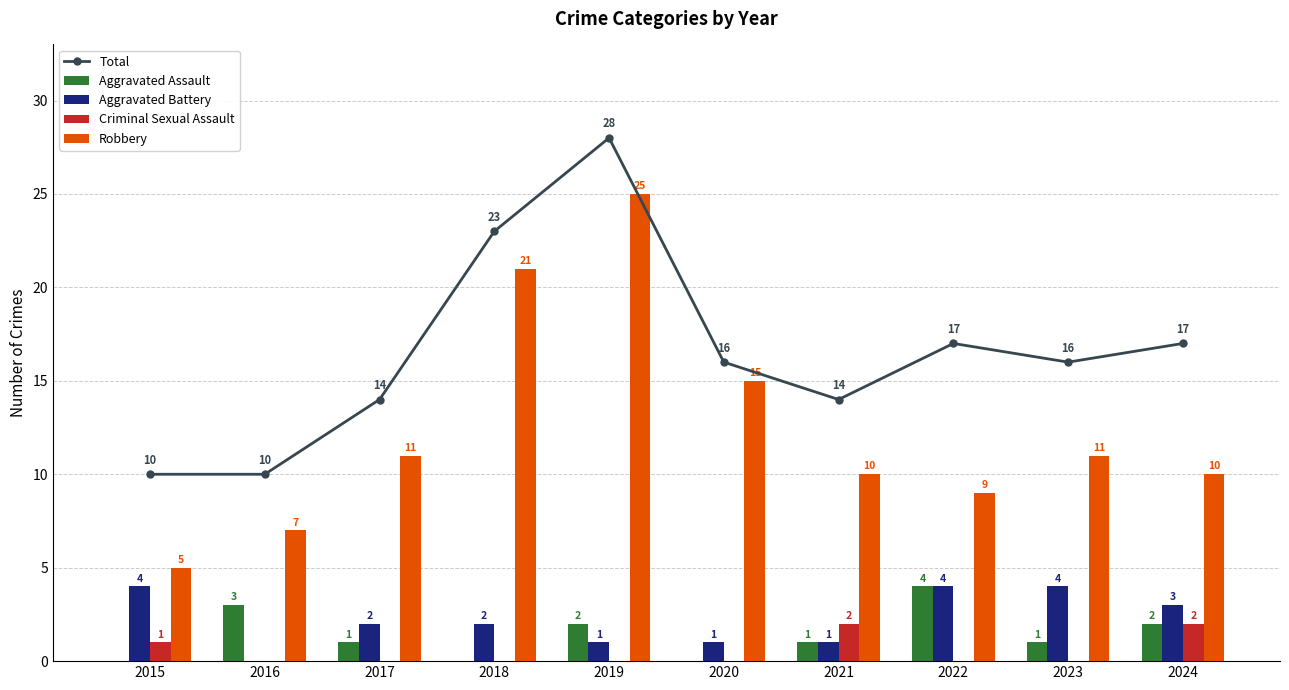

List the series in order of their peak value, lowest first.

Criminal Sexual Assault, Aggravated Assault, Aggravated Battery, Robbery, Total